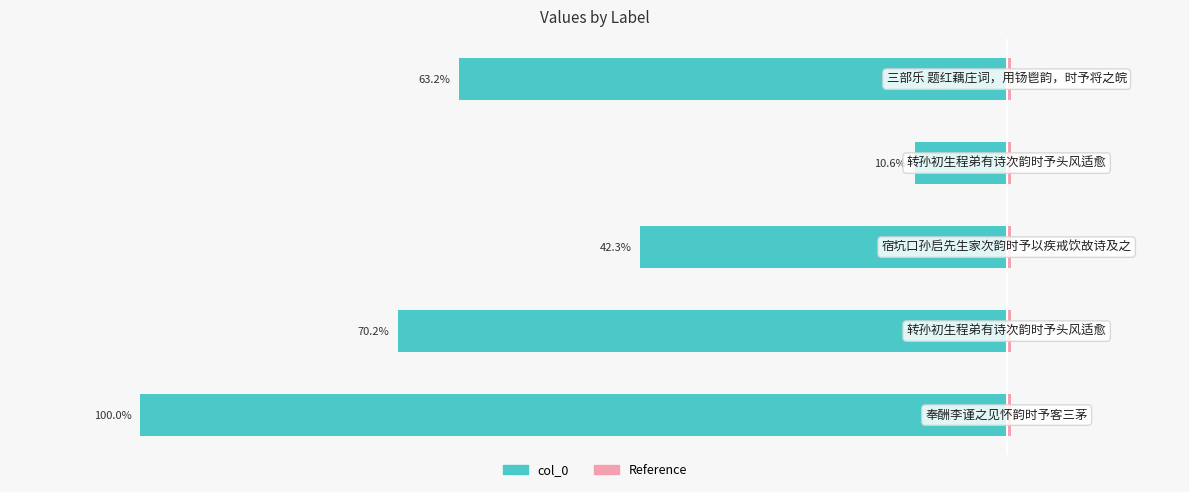

What is the value of the 5th bar from the left?

-63.2